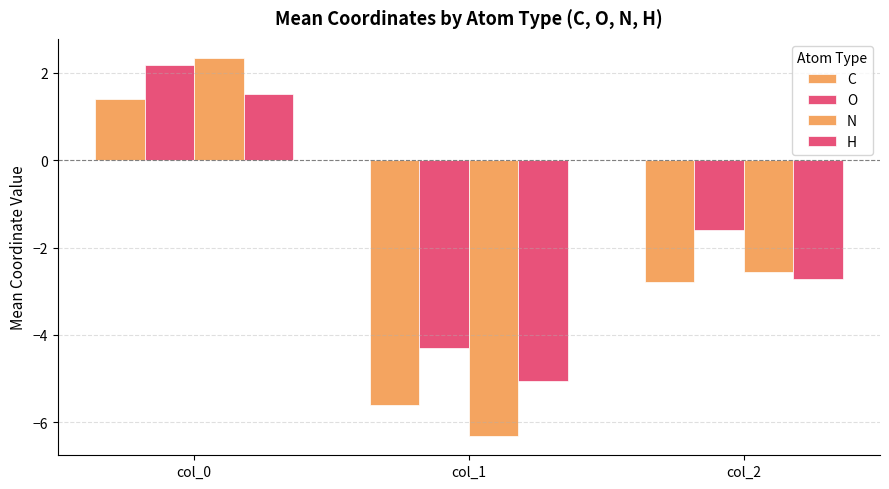

Is it true that C equals -2.8 at col_2?

True